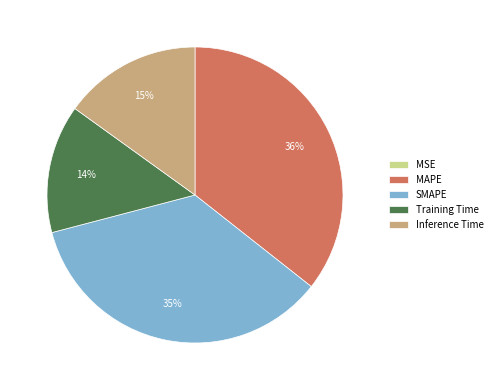

What is the ratio of the value at Inference Time to the value at SMAPE?

0.4